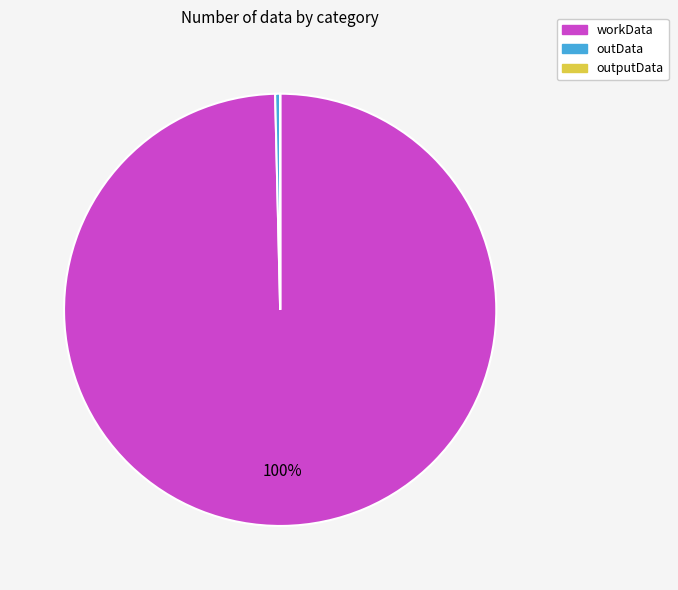

What is the majority slice?

workData